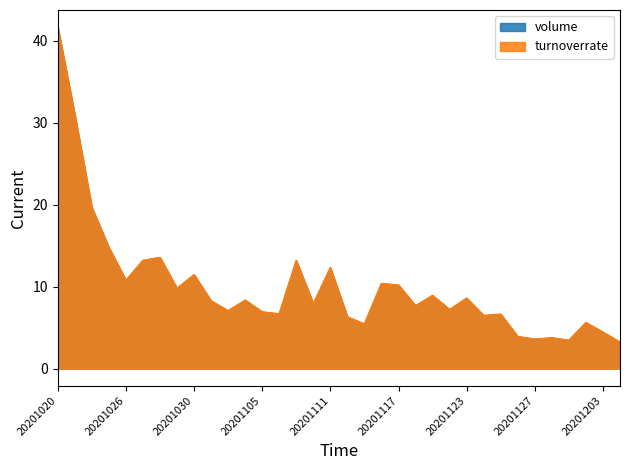

What is the difference between the maximum and minimum values in the turnoverrate series?

38.4